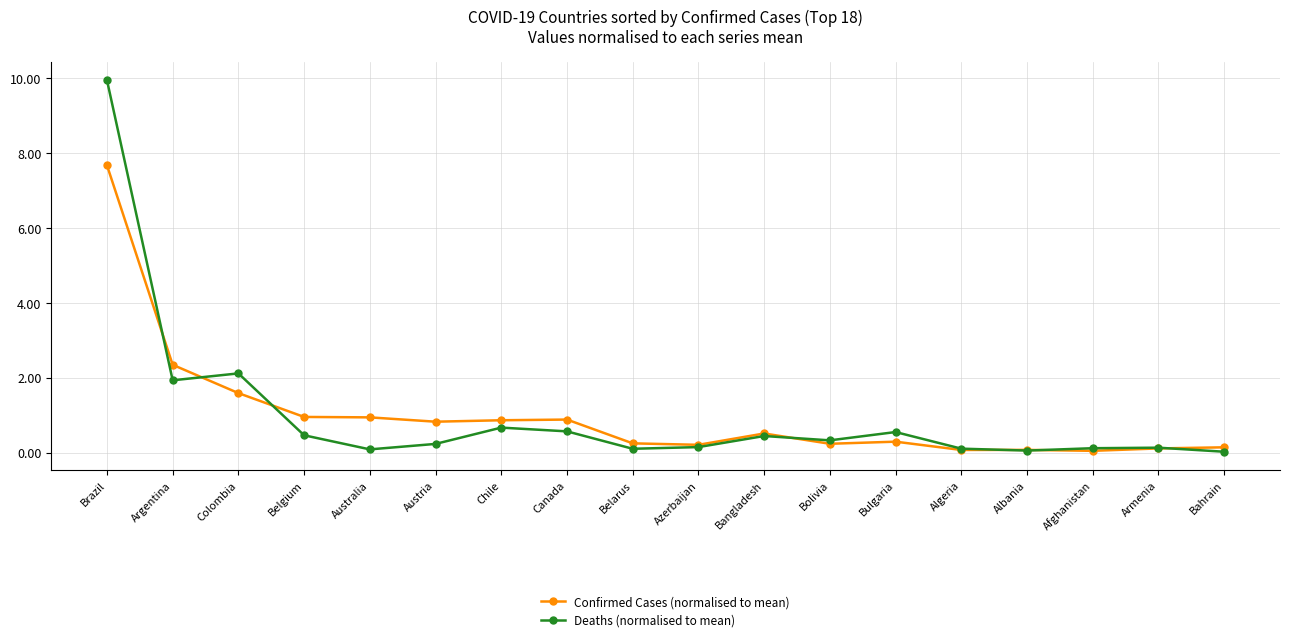

At which category is the sum across all series the highest?

Brazil